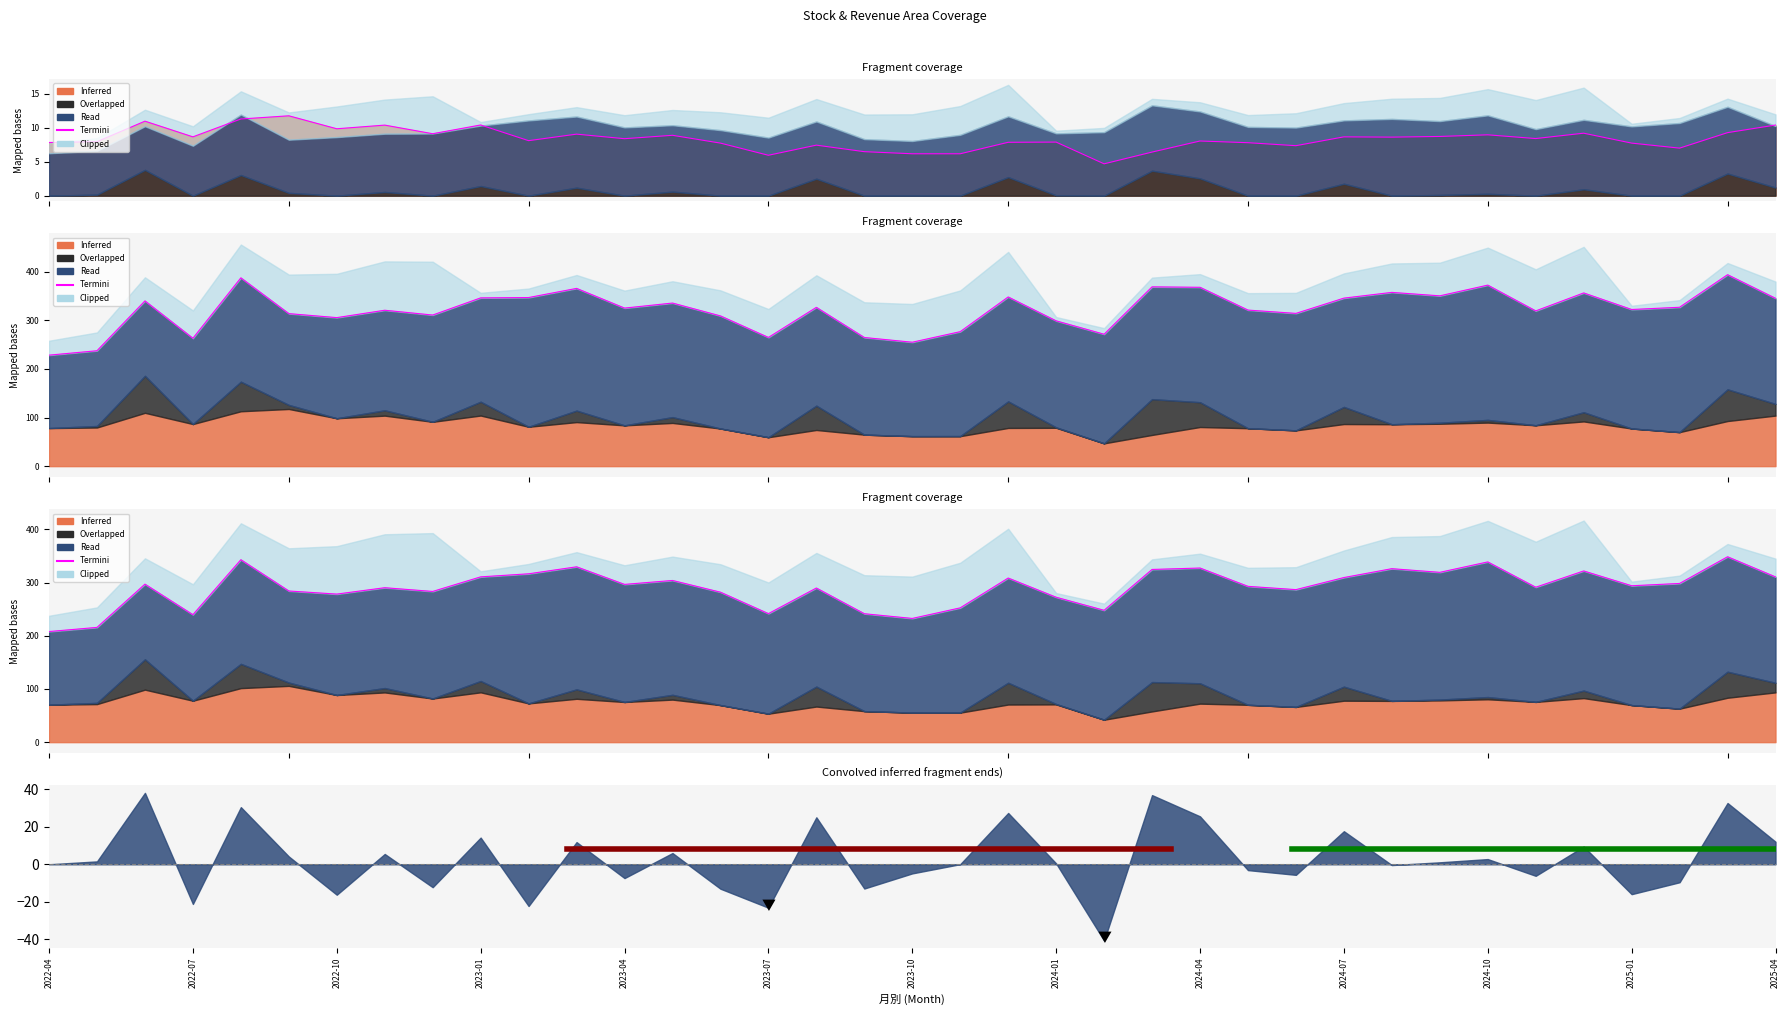

True or false: the data shows 511.5 at 2023-01.

False